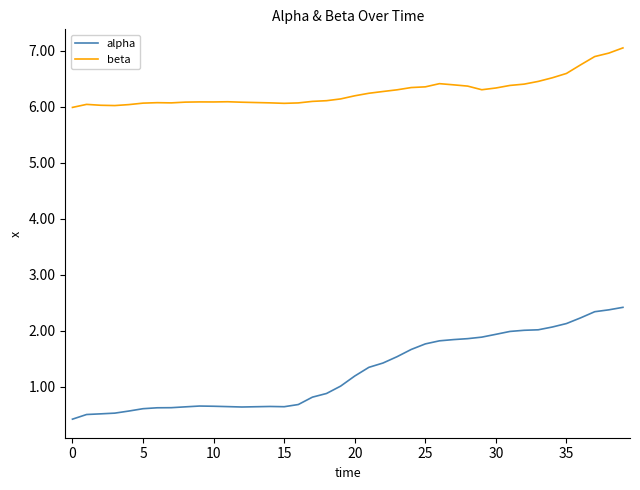

What is the minimum value for beta?

6.0